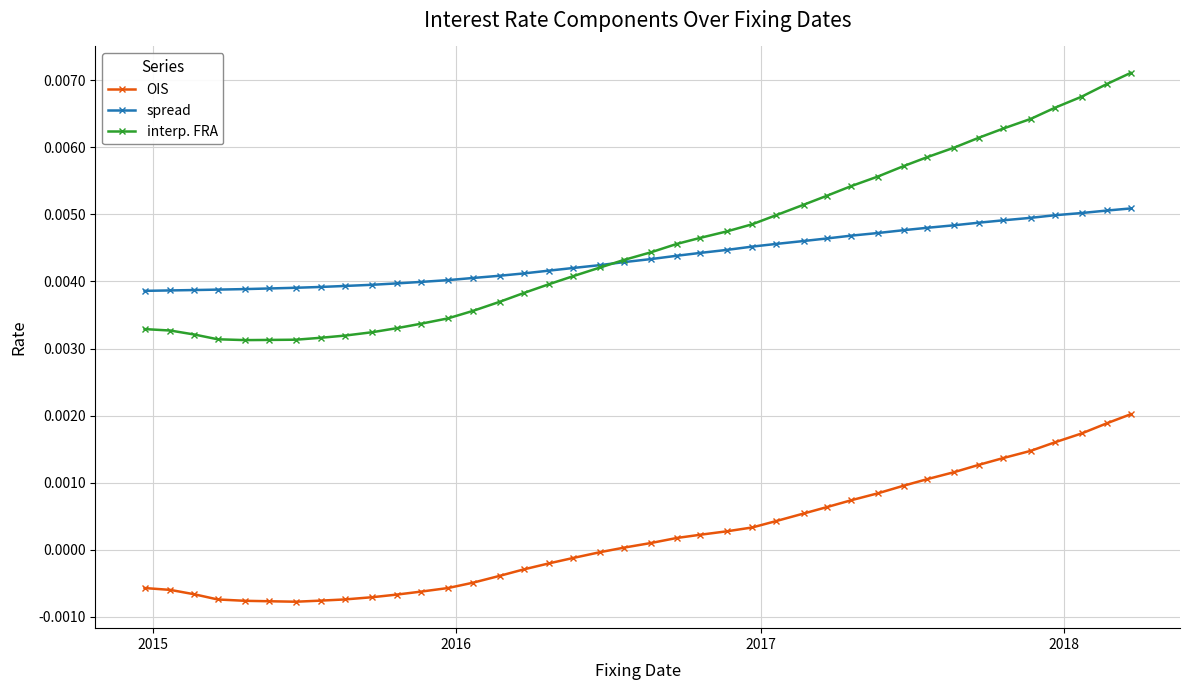

True or false: spread and OIS cross at least once.

False